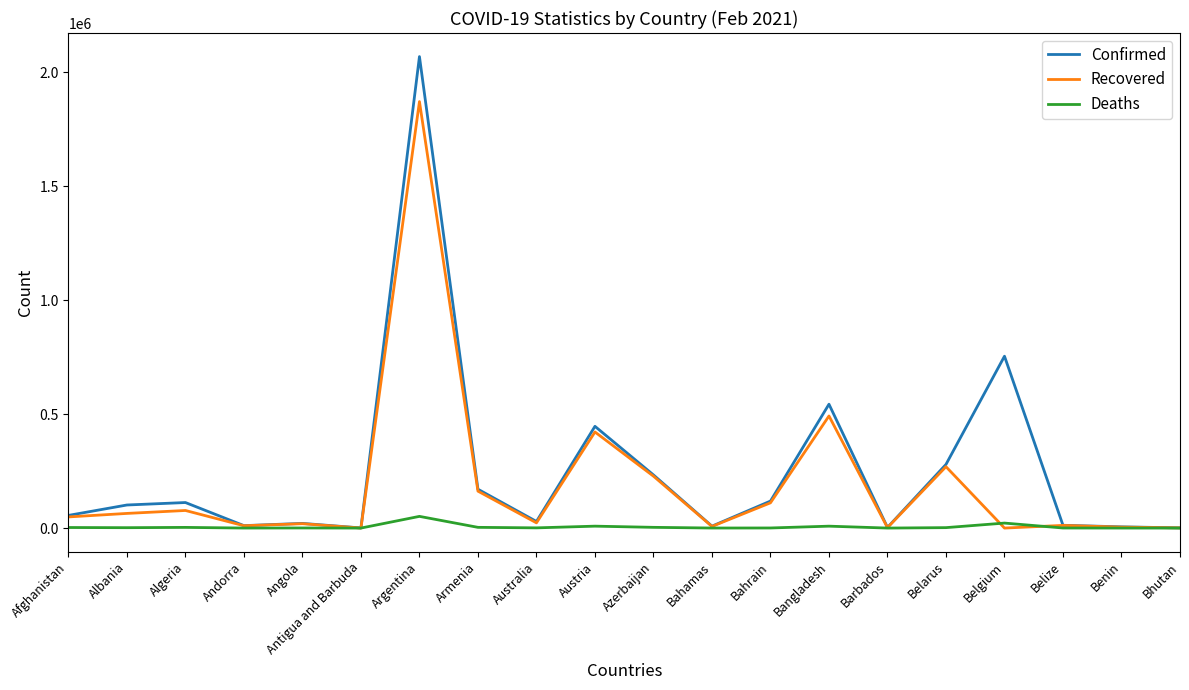

Is it true that Confirmed equals 790439 at Argentina?

False